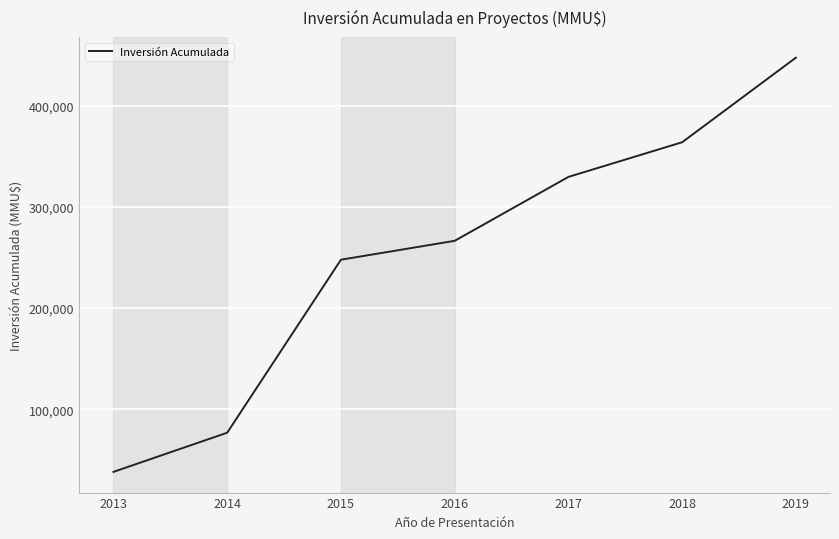

How many categories are shown in the chart?

7